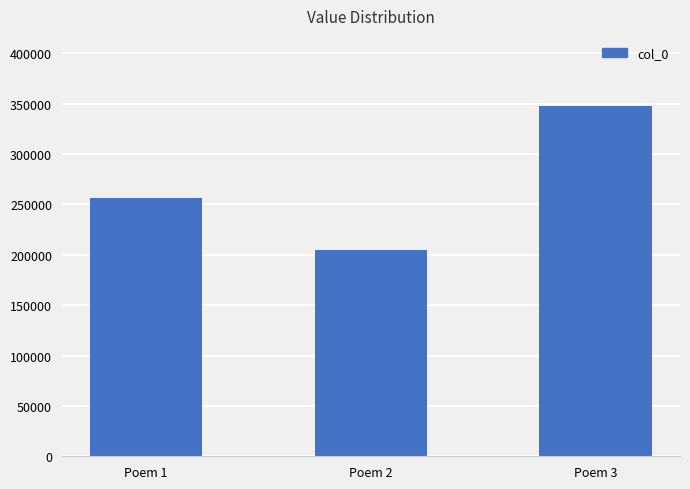

Reading left to right, what are all the values shown in this chart?

255850	204683	347663